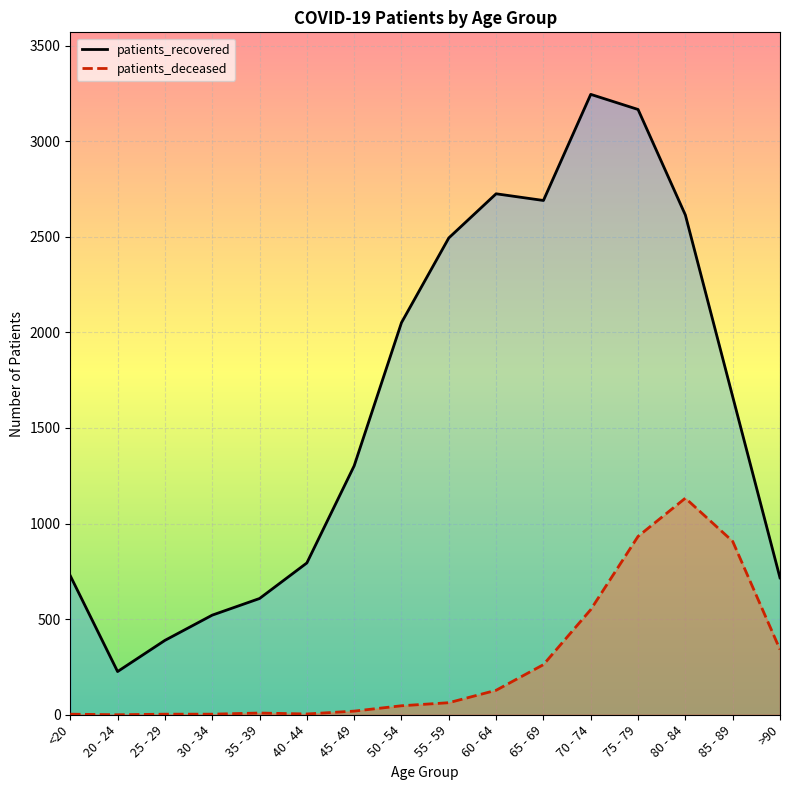

List the labels in order of patients_deceased_line value, smallest first.

20 - 24, <20, 25 - 29, 30 - 34, 40 - 44, 35 - 39, 45 - 49, 50 - 54, 55 - 59, 60 - 64, 65 - 69, >90, 70 - 74, 85 - 89, 75 - 79, 80 - 84